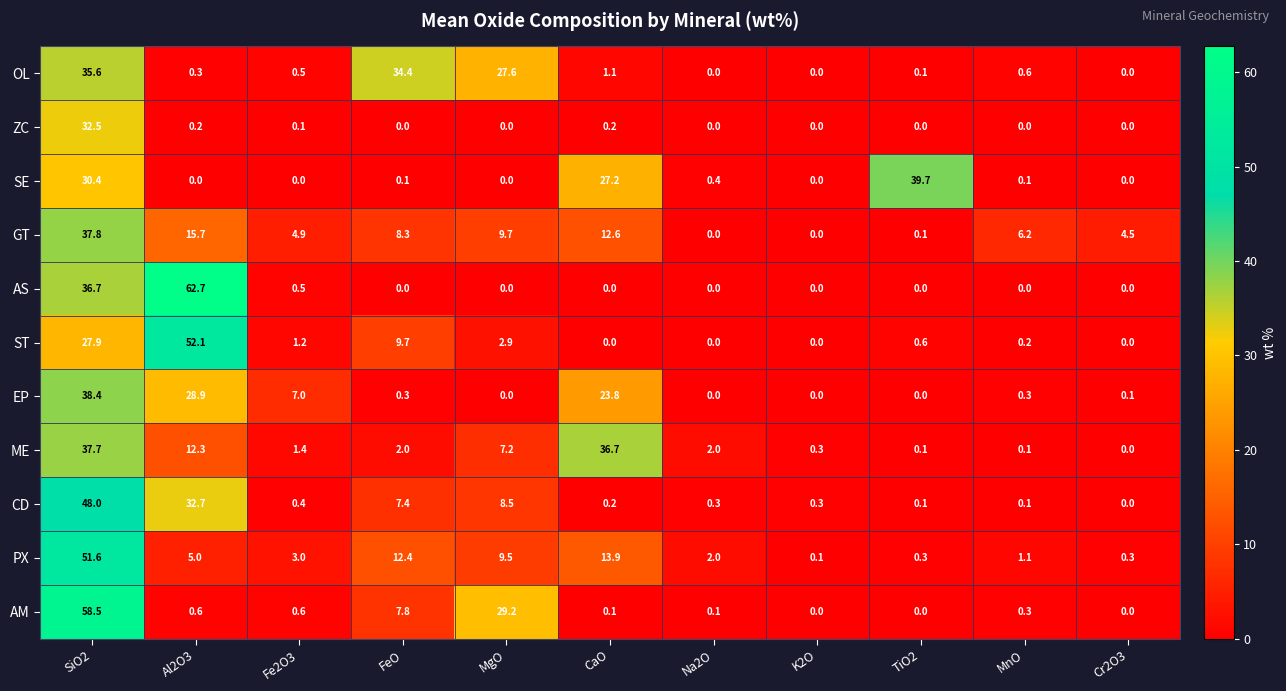

Is the value of AS at Fe2O3 greater than the value of PX at MgO?

No